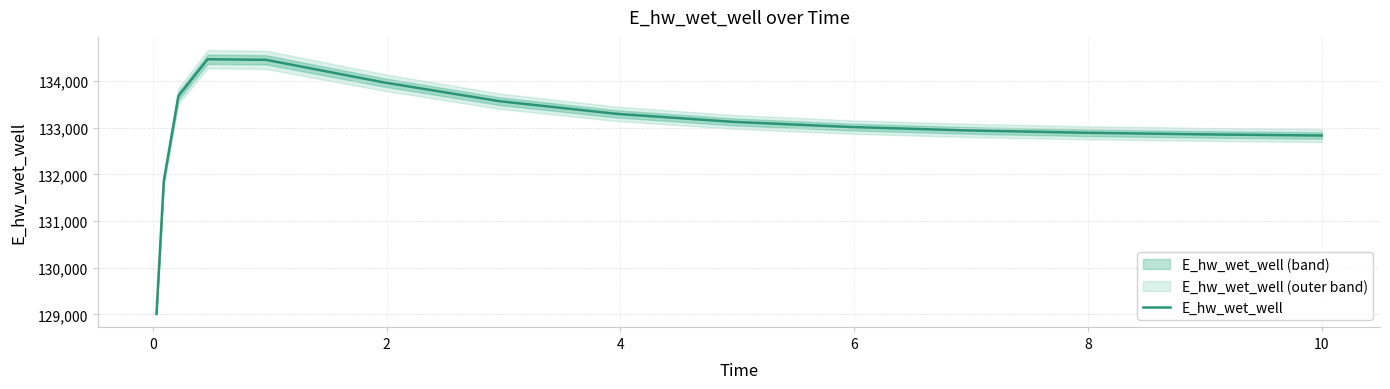

What is the minimum value for E_hw_wet_well?

129009.6